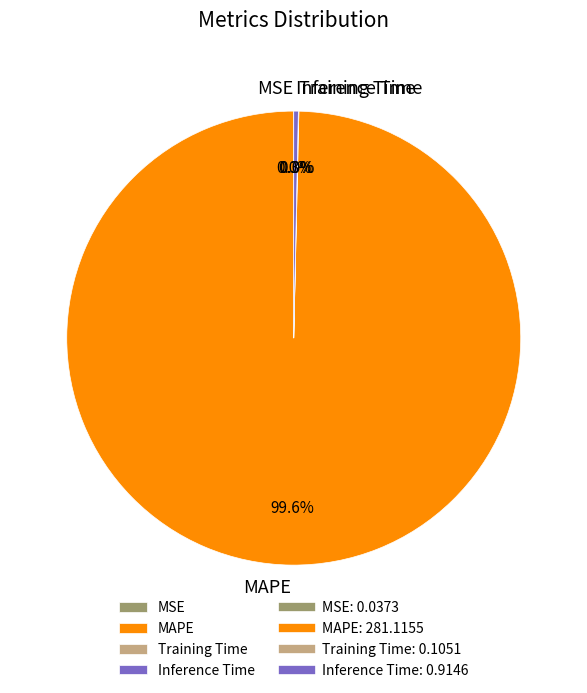

The MAPE slice represents 100% of the pie. True or false?

True